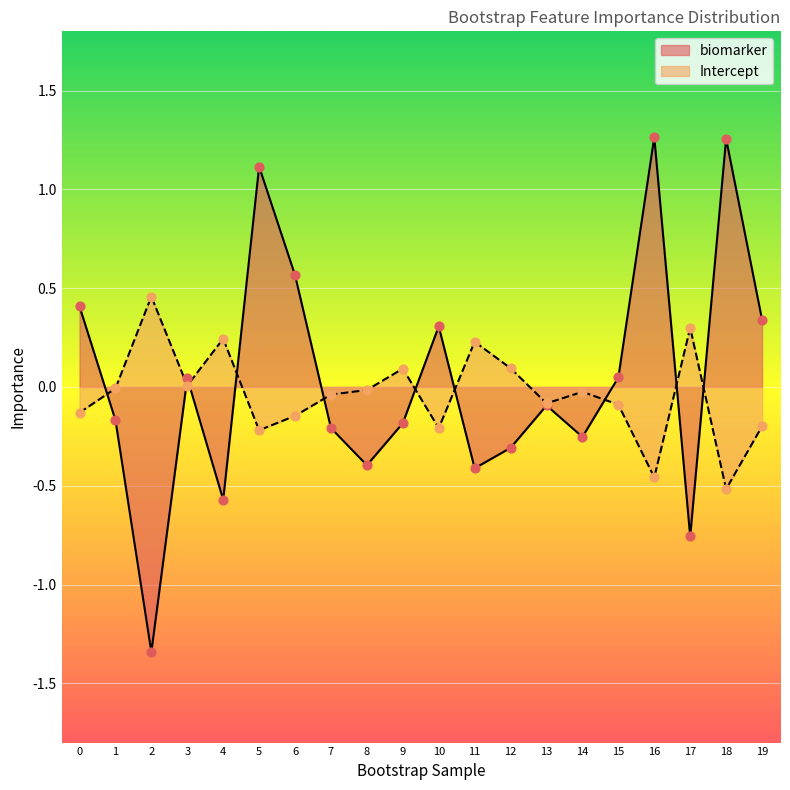

Is the value of Intercept at 1 greater than the value of biomarker at 3?

No